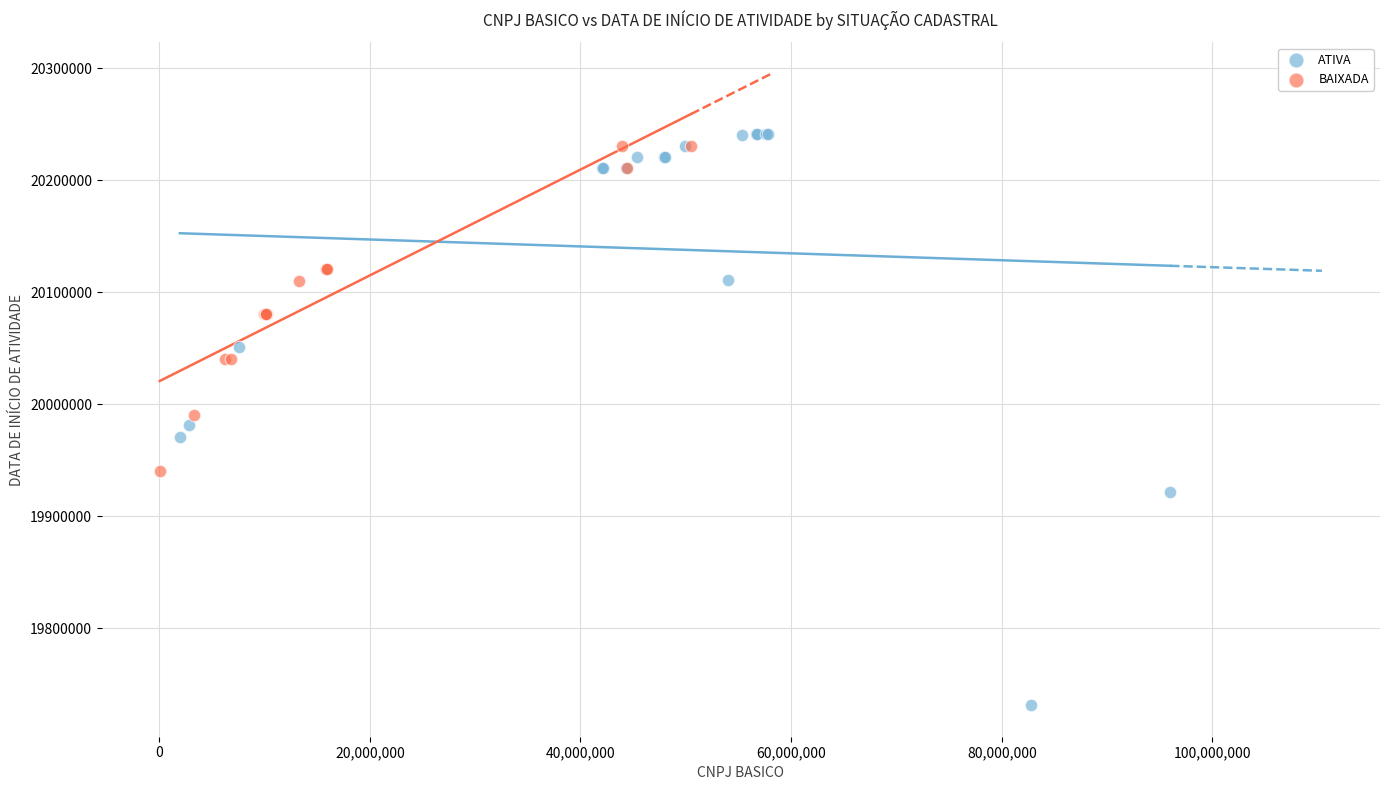

Which series reaches the minimum Y coordinate?

ATIVA